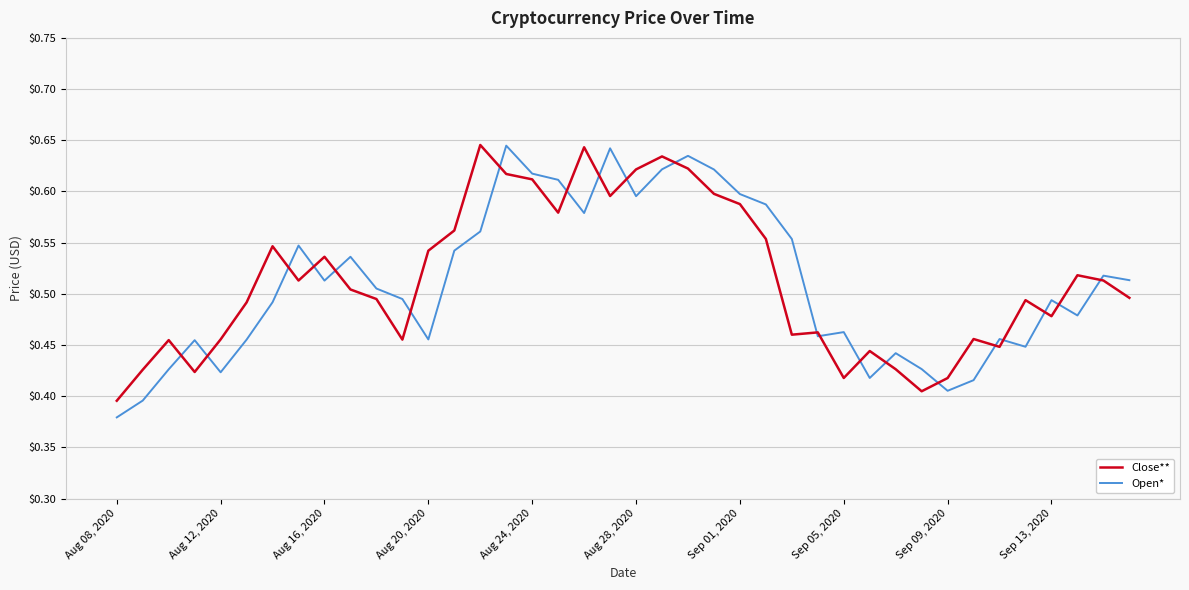

Is this an area chart (filled region under the line)?

No